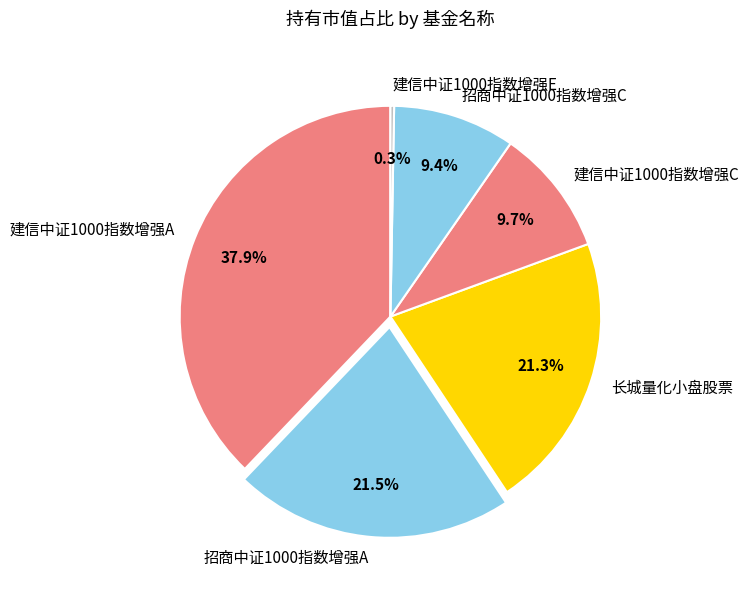

Combined, do 招商中证1000指数增强A and 建信中证1000指数增强A account for over 50%?

Yes